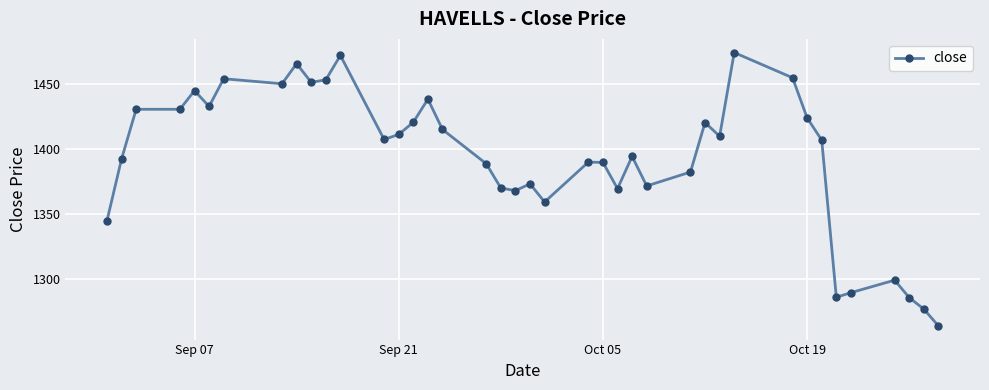

What is the minimum value shown in the chart?

1263.8